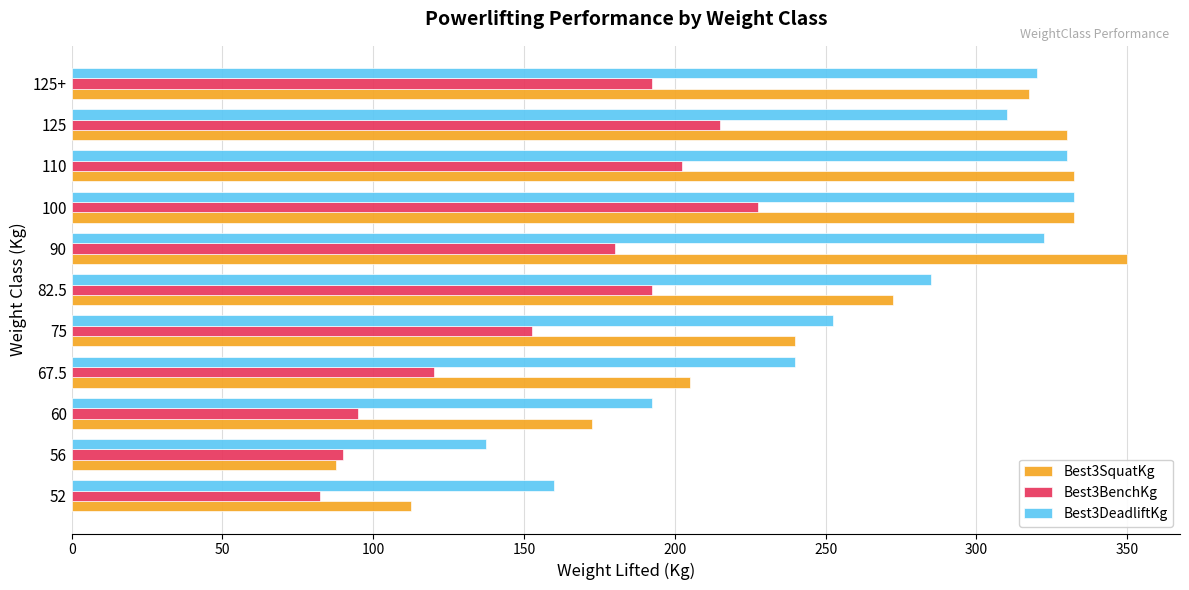

At how many categories does at least one series exceed 165?

9